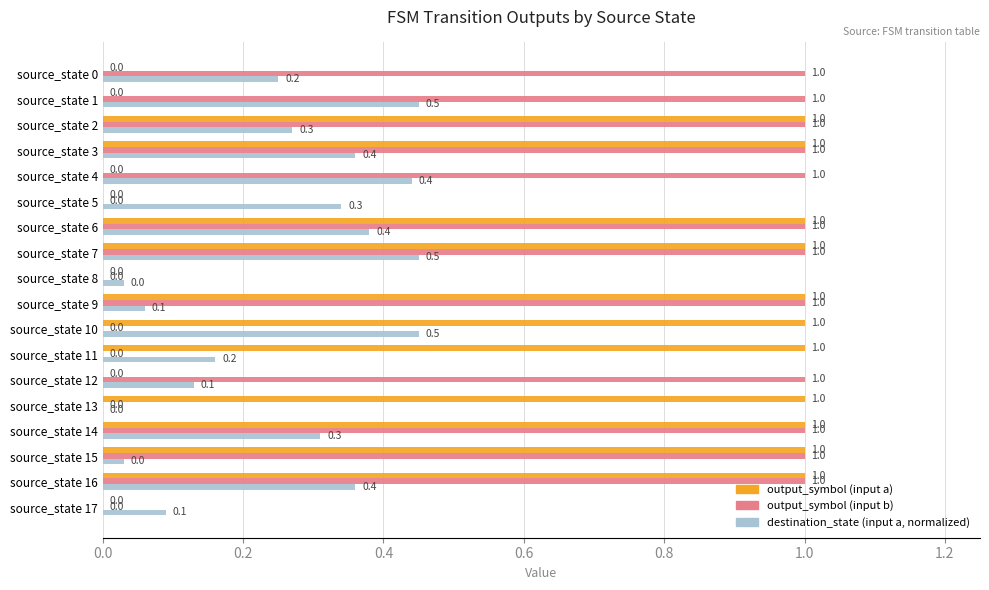

Between source_state 6 and source_state 9, which series saw the biggest shift?

destination_state (input a, normalized)